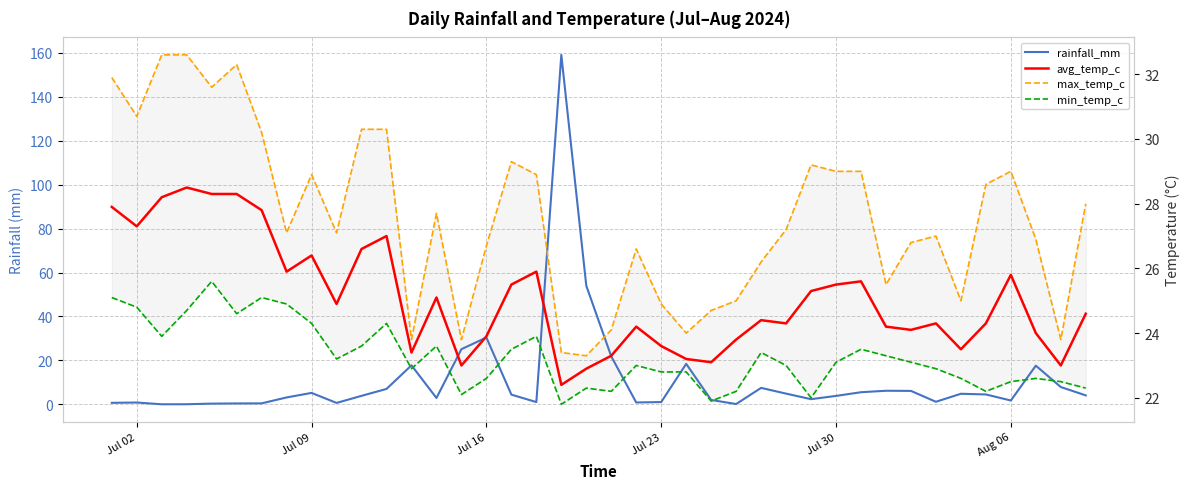

True or false: min_temp_c and avg_temp_c cross at least once.

False